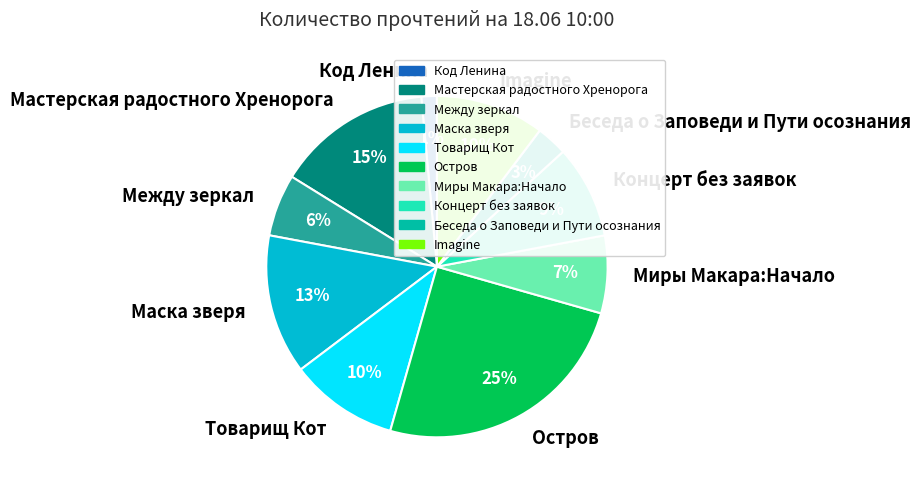

What is the largest slice in the pie chart?

Остров